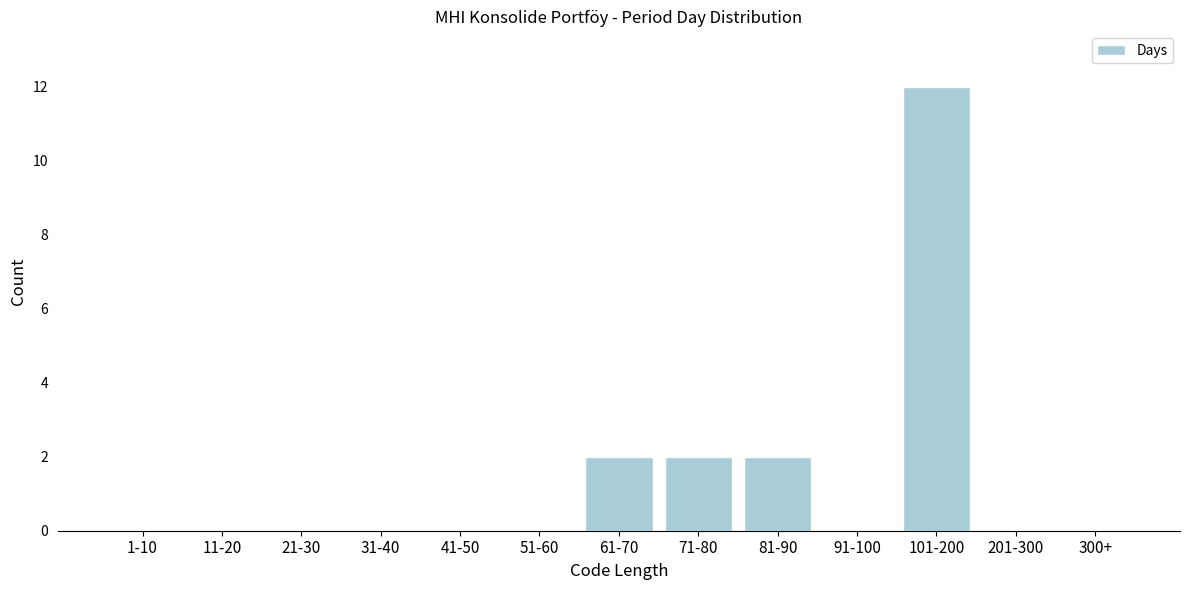

Reading left to right, what are all the values shown in this chart?

1-10=0	11-20=0	21-30=0	31-40=0	41-50=0	51-60=0	61-70=2	71-80=2	81-90=2	91-100=0	101-200=12	201-300=0	300+=0